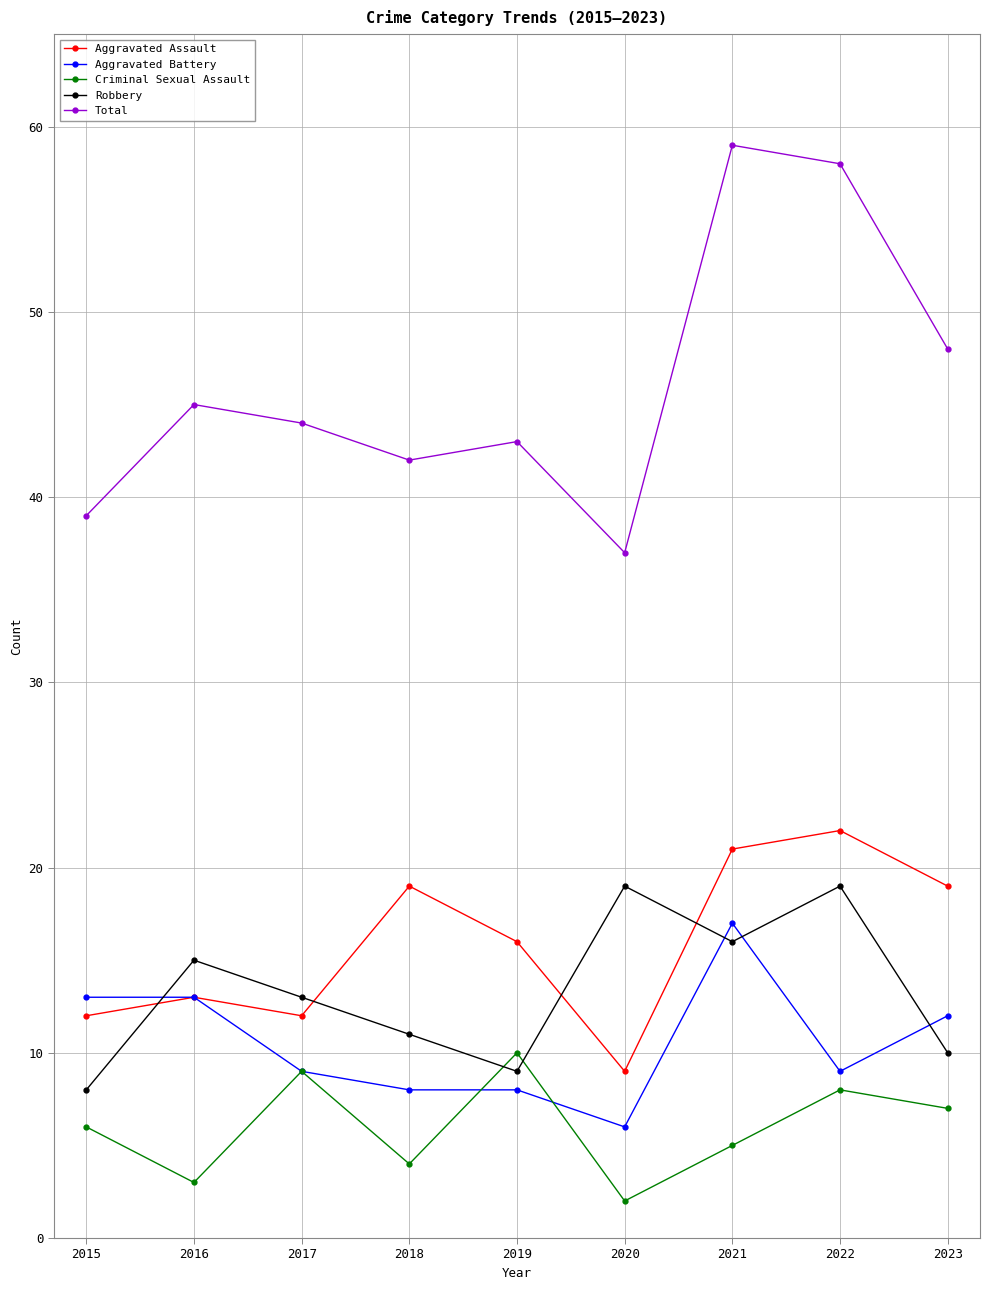

True or false: Total and Aggravated Battery intersect in this chart.

False